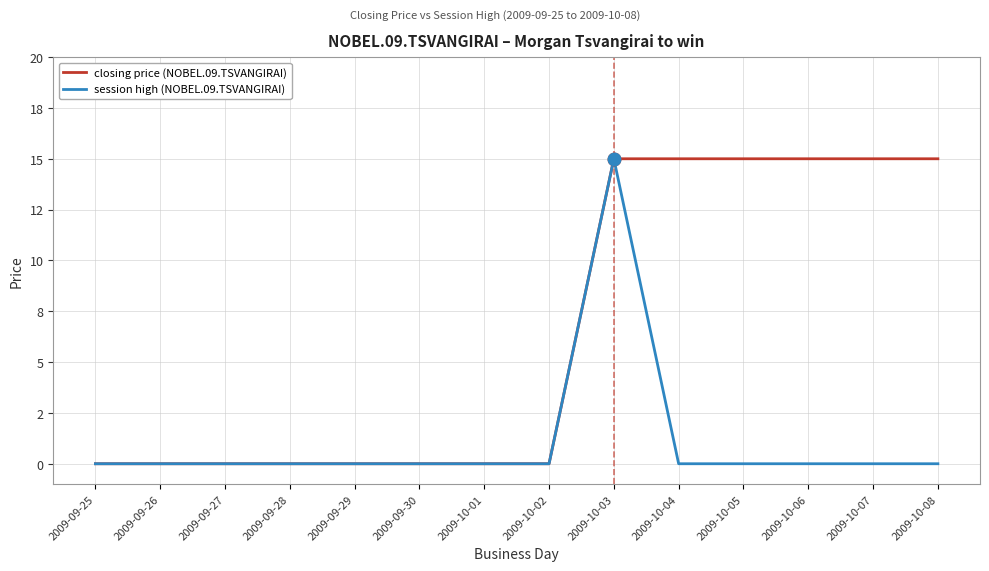

Is it true that closing price (NOBEL.09.TSVANGIRAI) equals -9 at 2009-09-26?

False